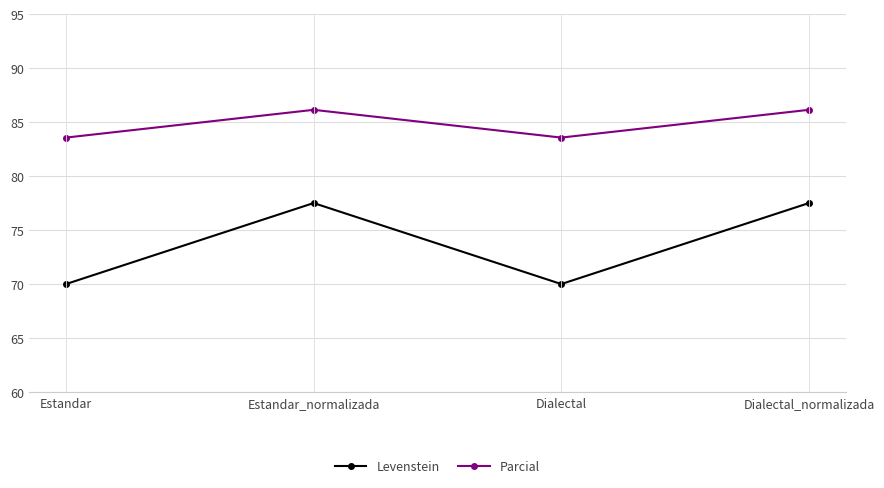

True or false: Parcial has more than 2 interior local peaks.

False